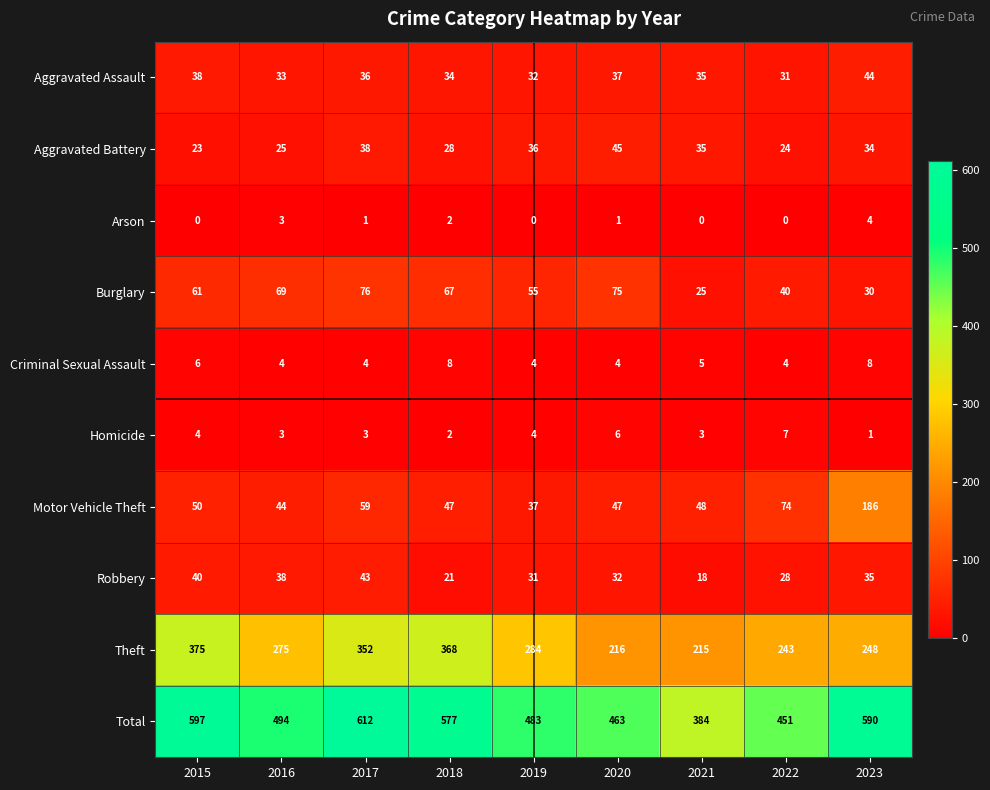

Where does the Arson series first go above 1?

2016